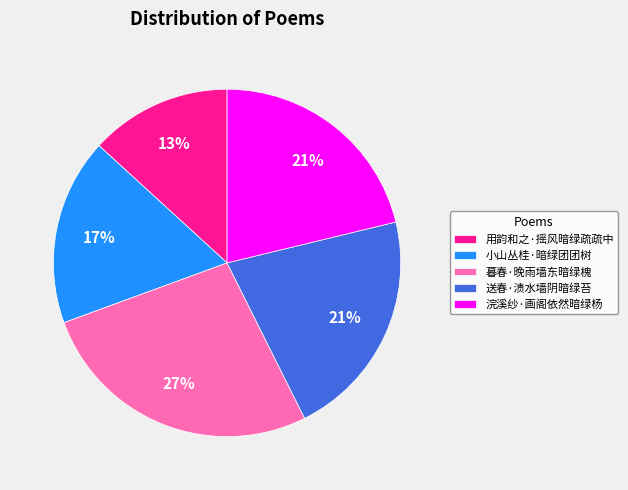

What is the smallest slice in the pie chart?

用韵和之·摇风暗绿疏疏中